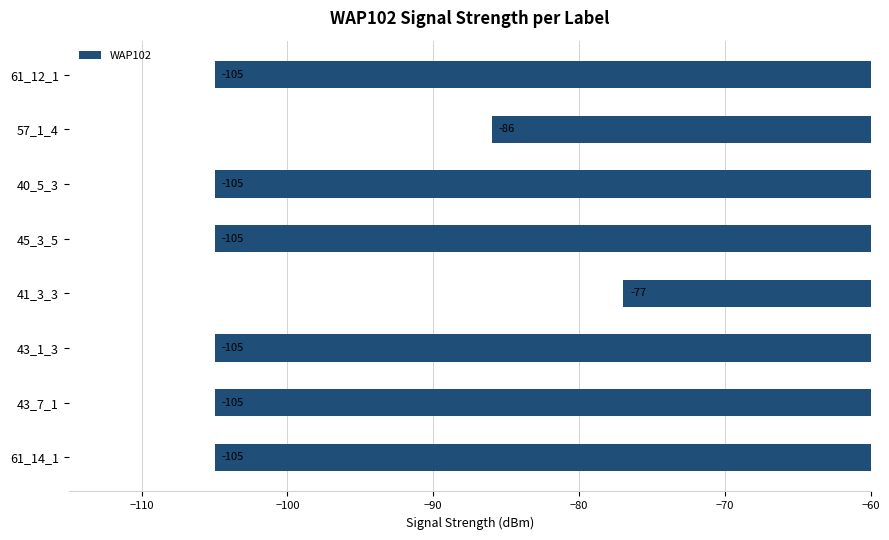

What is the minimum value shown in the chart?

-105